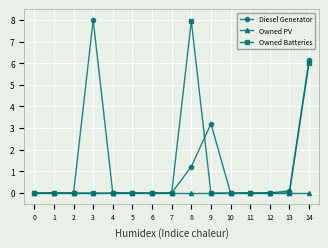

How many distinct data groups are displayed?

3